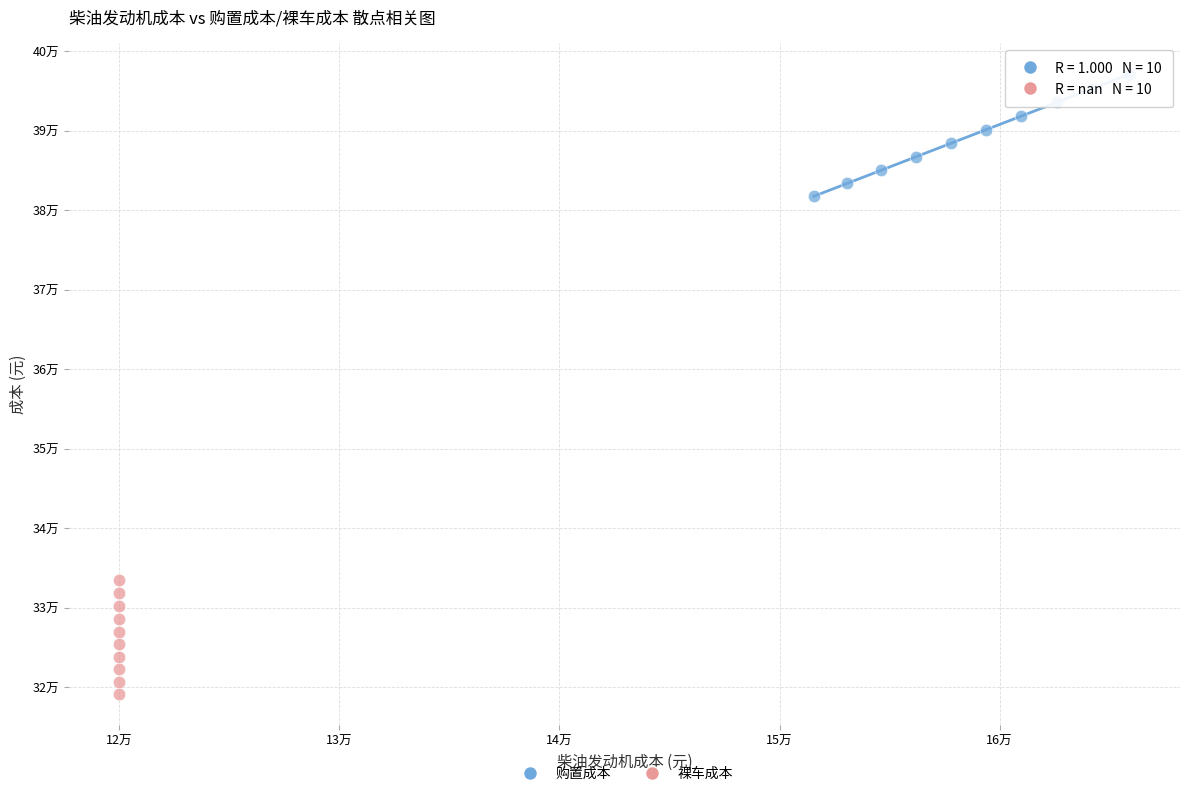

What are all the series names shown in the legend?

购置成本, 裸车成本